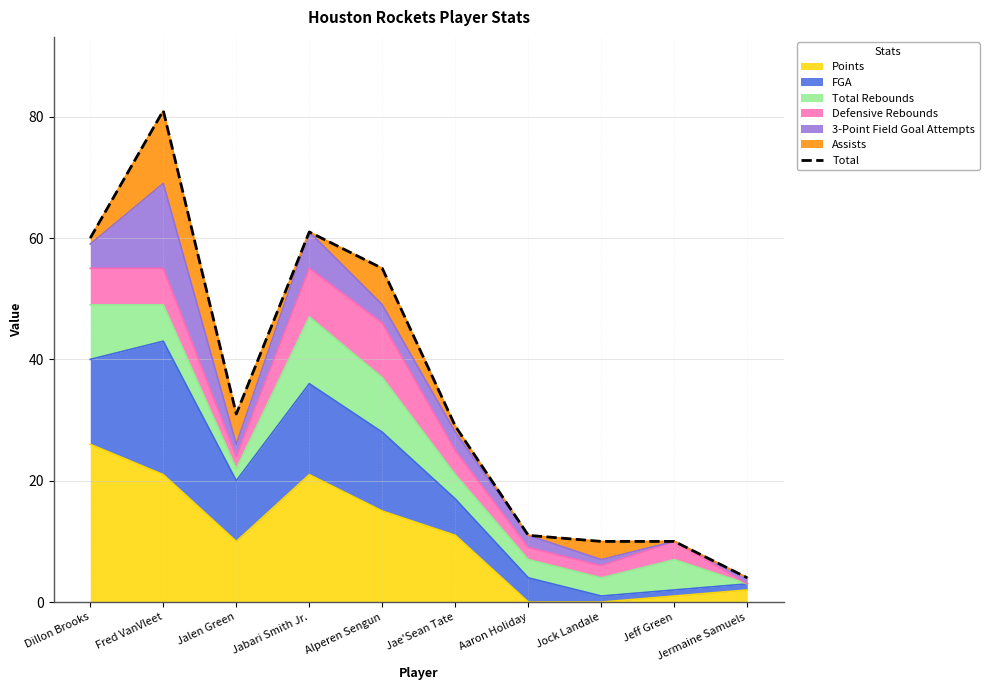

What is the maximum value shown in the chart?

81